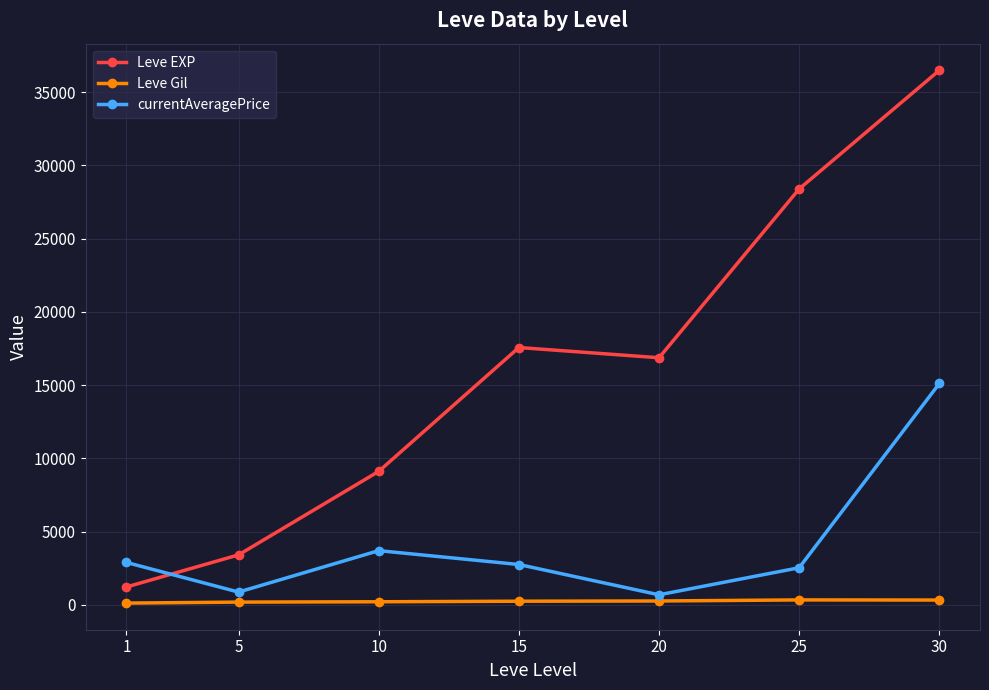

Where is the first local minimum for Leve EXP?

20